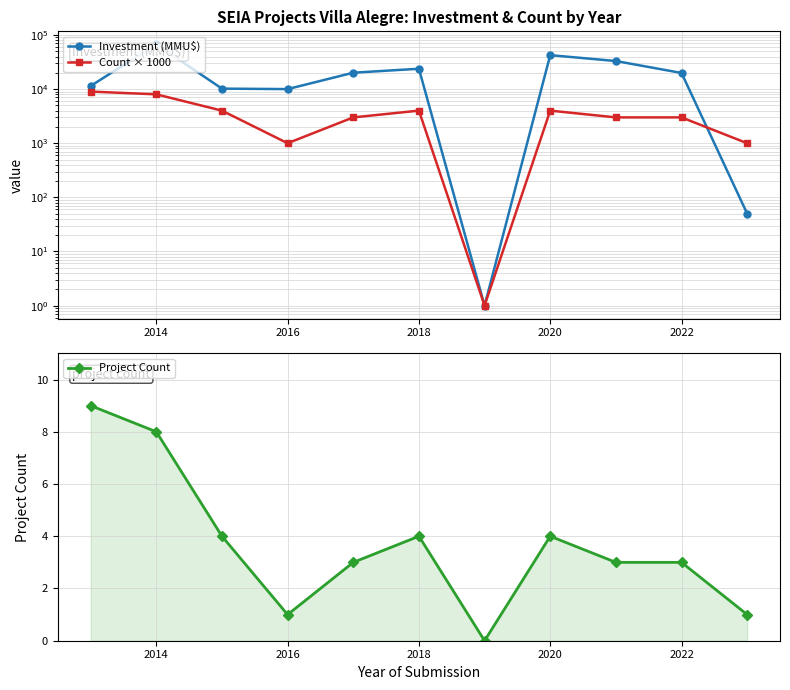

The value of Project Count at 2022 is 3. True or false?

True